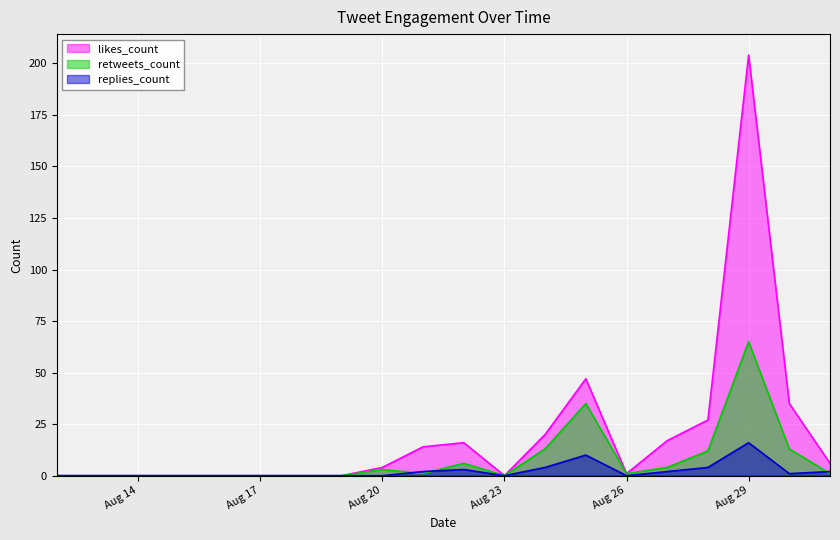

How many interior local valleys does the replies_count series have?

3